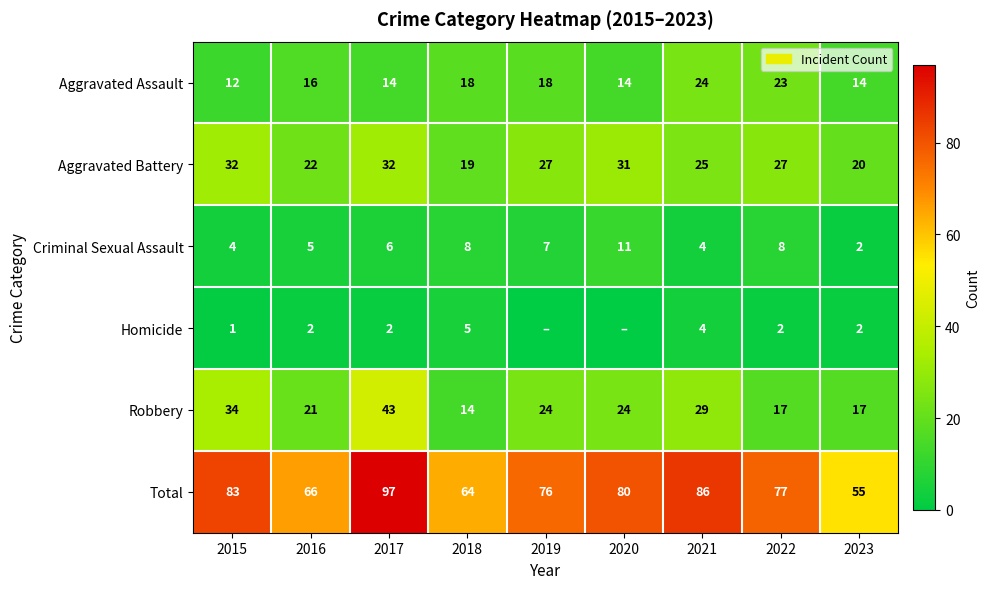

How many data points in Total are less than 77?

4